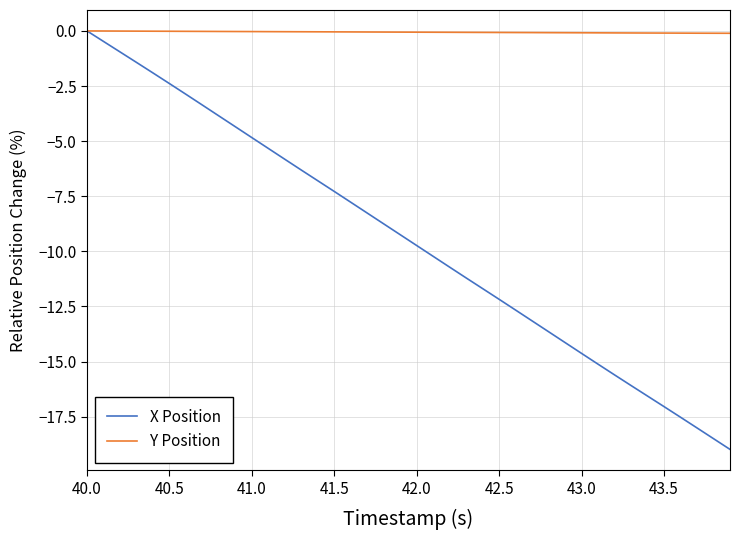

How many distinct data groups are displayed?

2